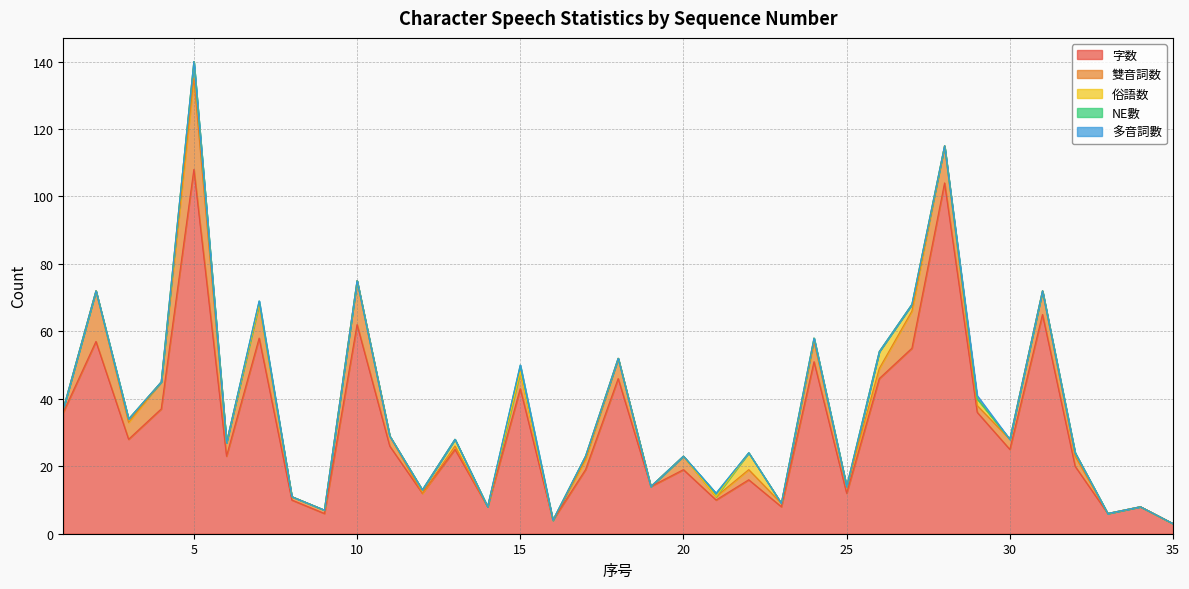

True or false: 多音詞數 has a value of 0 at 15.

True